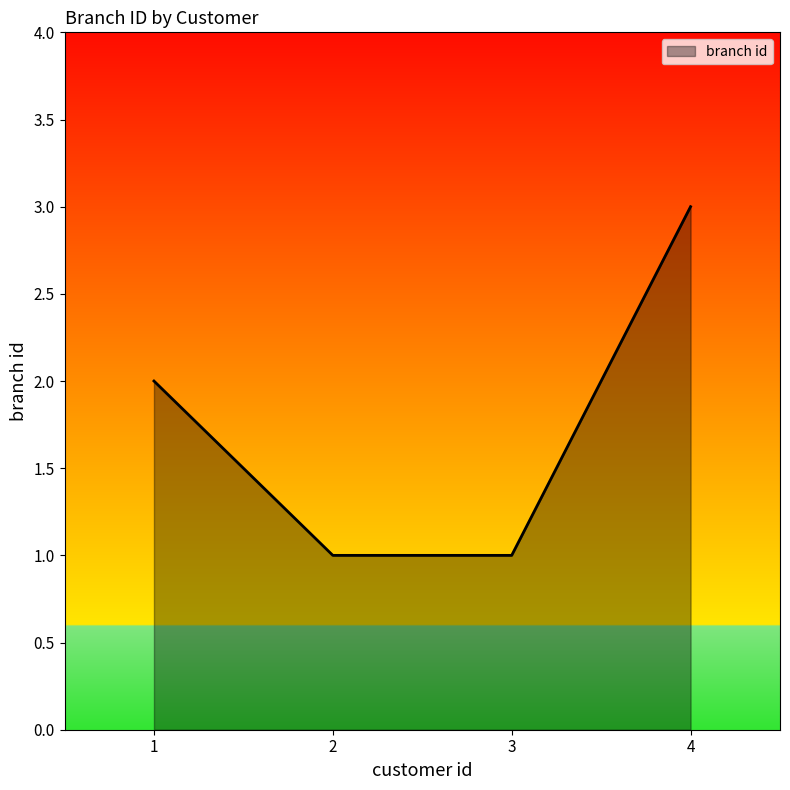

True or false: the data has more than 0 interior local peaks.

False